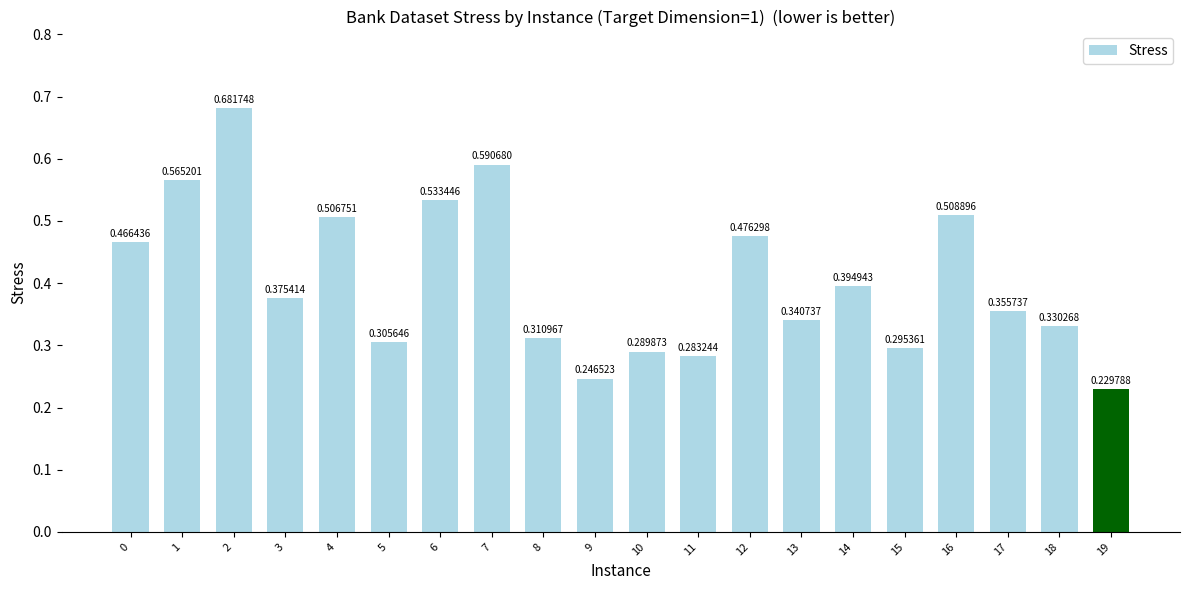

Are the bars grouped side by side (vs. stacked)?

No